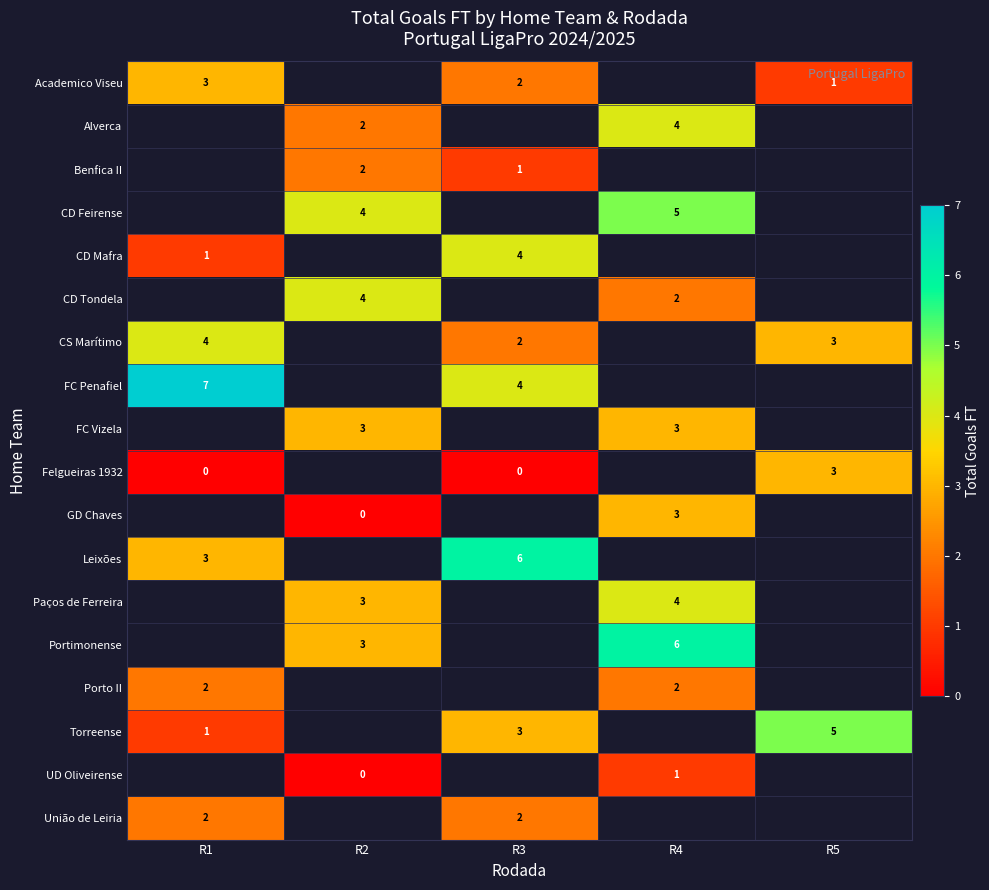

Which has a higher value, R1 or R3?

R1